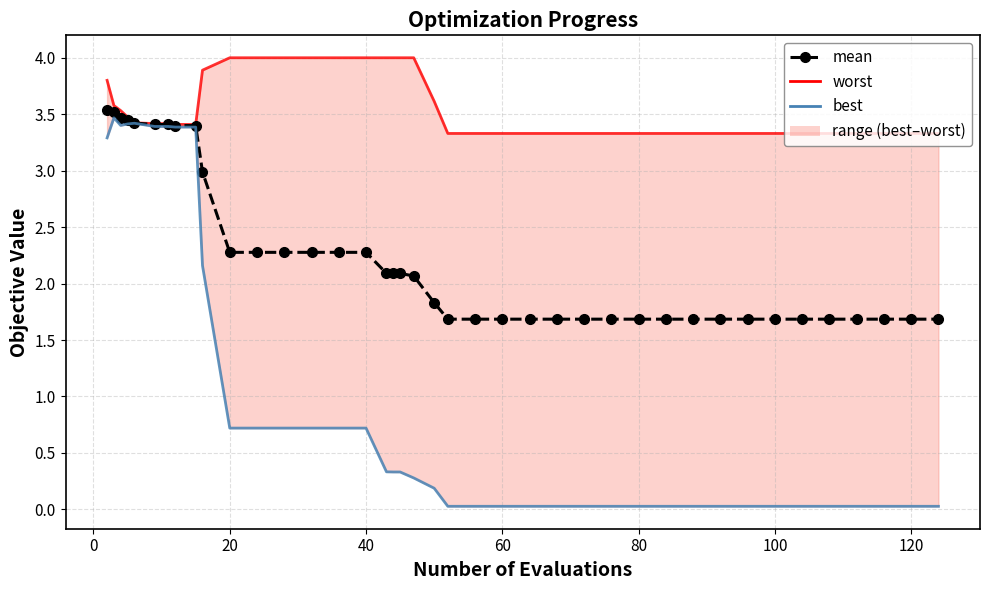

List the series in order of their peak value, lowest first.

best, mean, worst_line